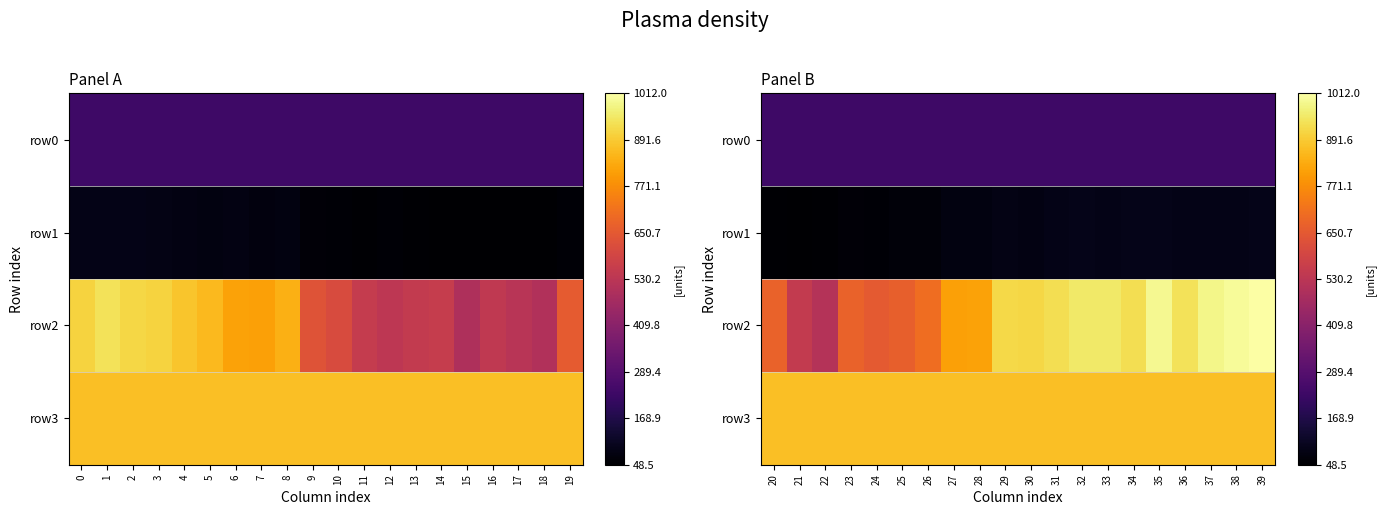

Rank the series by their maximum value, from highest to lowest.

row2, row3, row0, row1